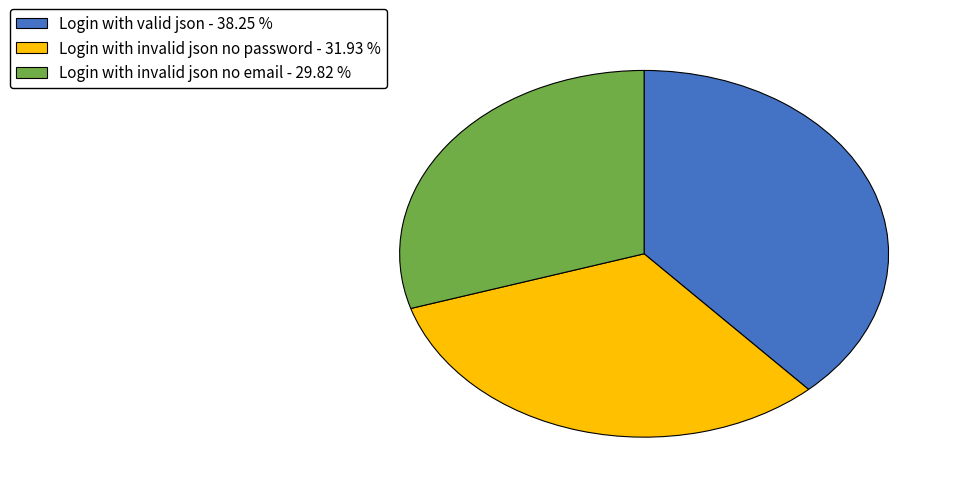

Which category has the smallest portion of the pie?

Login with invalid json no email